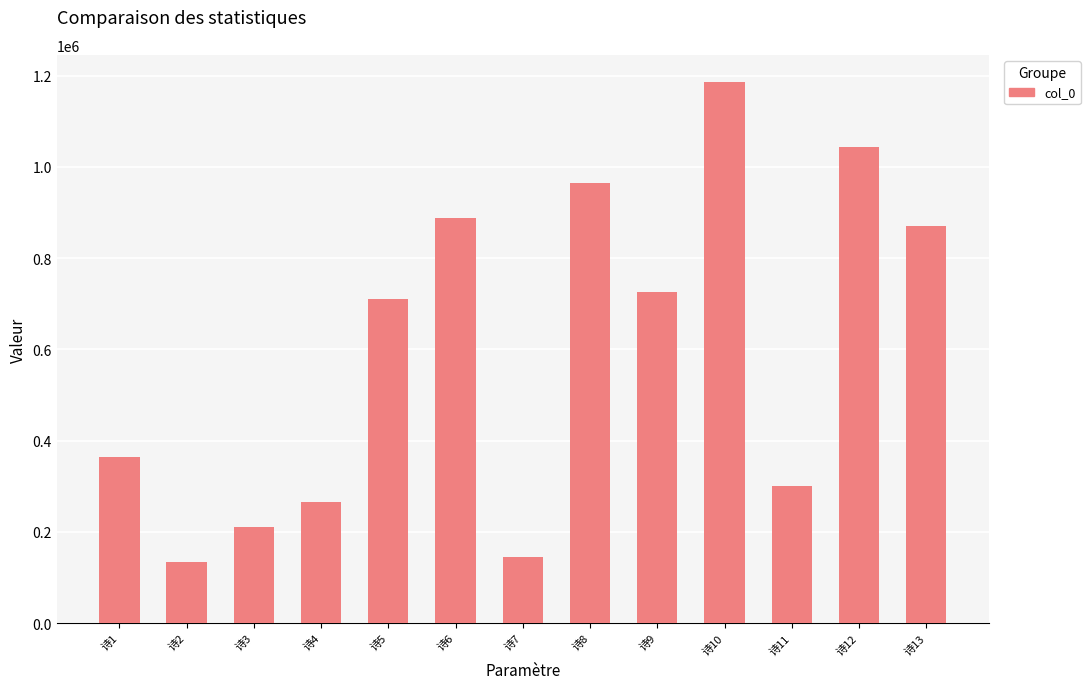

How many bars are there in total?

13